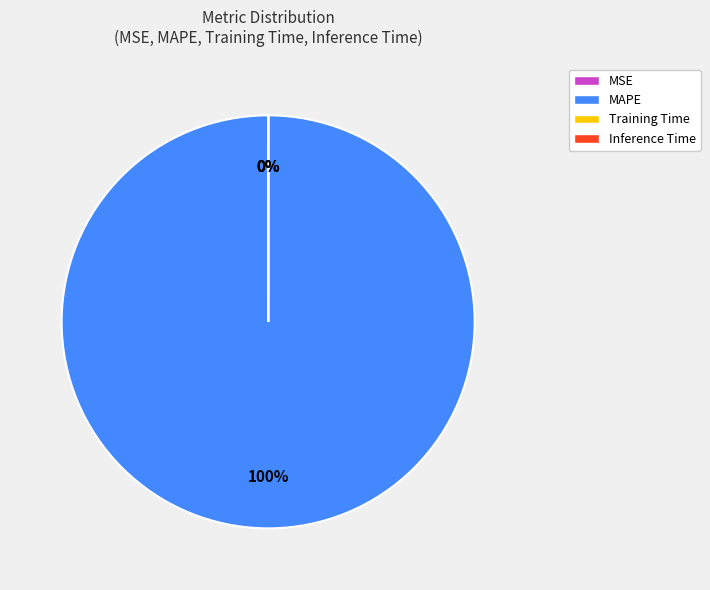

Rank the categories by value from lowest to highest.

Inference Time, Training Time, MSE, MAPE